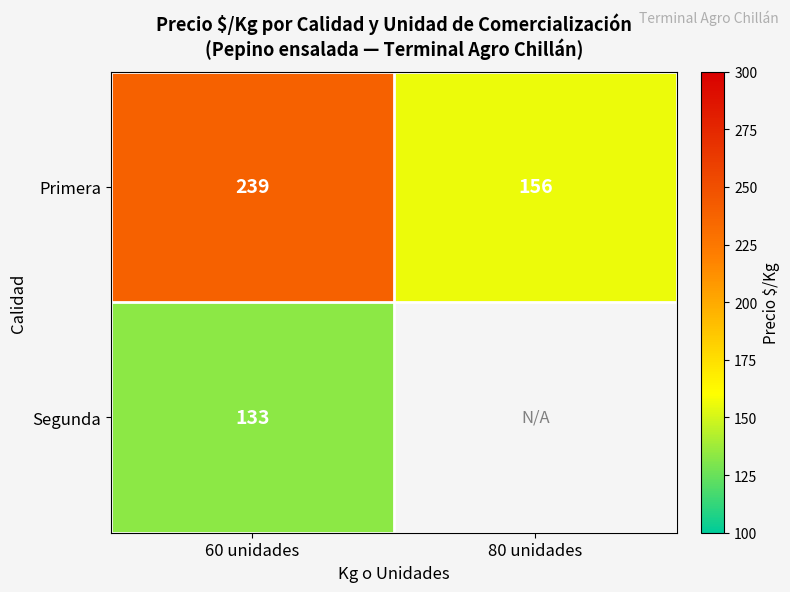

Rank the categories by Primera value from highest to lowest.

60 unidades, 80 unidades